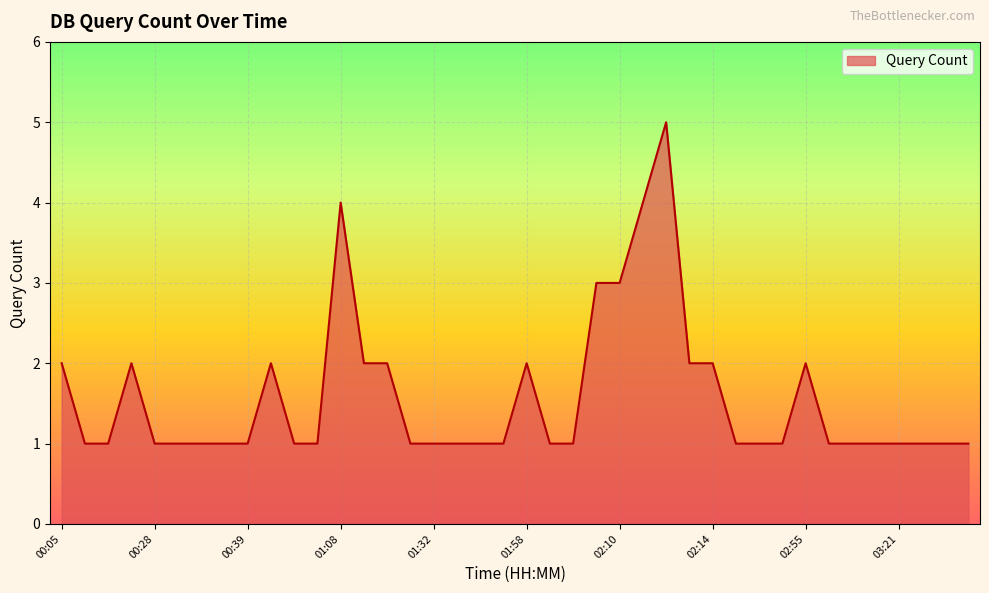

What is the maximum value shown in the chart?

5